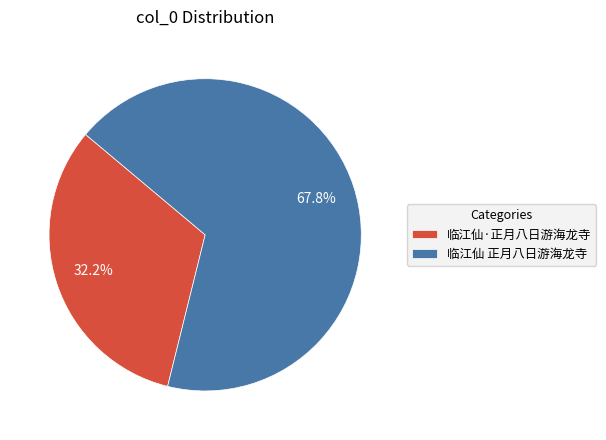

Rank the categories by value from lowest to highest.

临江仙·正月八日游海龙寺, 临江仙 正月八日游海龙寺